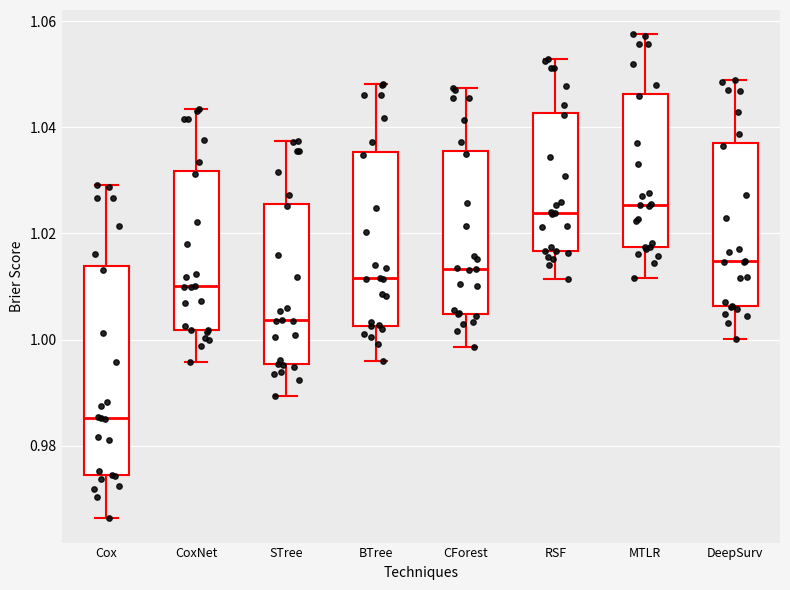

Reading left to right, read every box against the y-axis: the position of its median line, the range the box covers, and the ends of its whiskers. The values are not printed on the chart, so give them approximately, as read against the axis.

Cox: median 0.986, box 0.974 to 1.014, whiskers 0.966 to 1.030
CoxNet: median 1.010, box 1.002 to 1.032, whiskers 0.996 to 1.044
STree: median 1.004, box 0.996 to 1.026, whiskers 0.990 to 1.038
BTree: median 1.012, box 1.002 to 1.036, whiskers 0.996 to 1.048
CForest: median 1.014, box 1.004 to 1.036, whiskers 0.998 to 1.048
RSF: median 1.024, box 1.016 to 1.042, whiskers 1.012 to 1.052
MTLR: median 1.026, box 1.018 to 1.046, whiskers 1.012 to 1.058
DeepSurv: median 1.014, box 1.006 to 1.038, whiskers 1.000 to 1.048